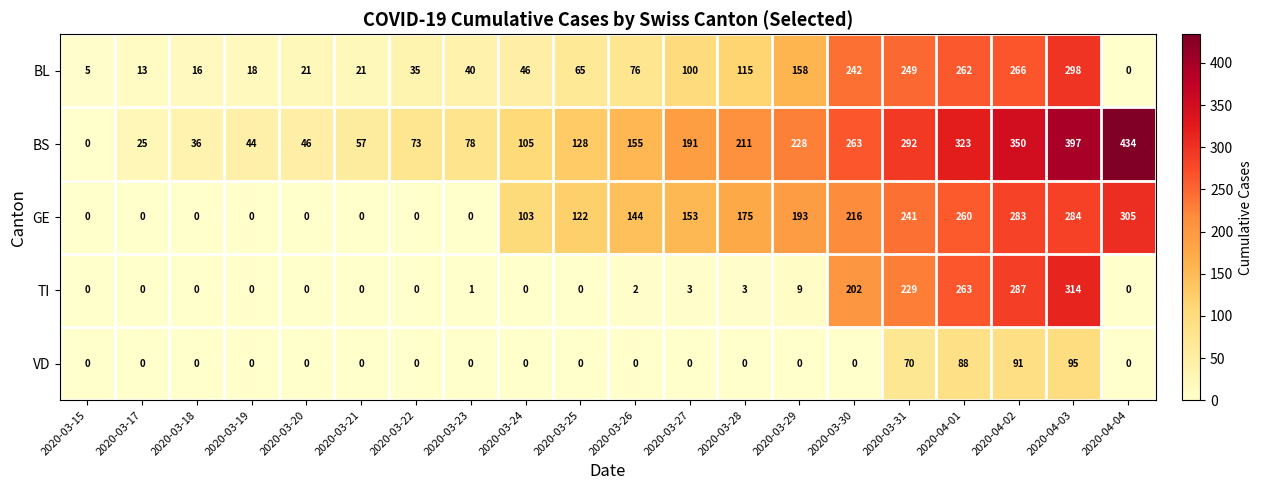

At which label does VD reach its peak?

2020-04-03